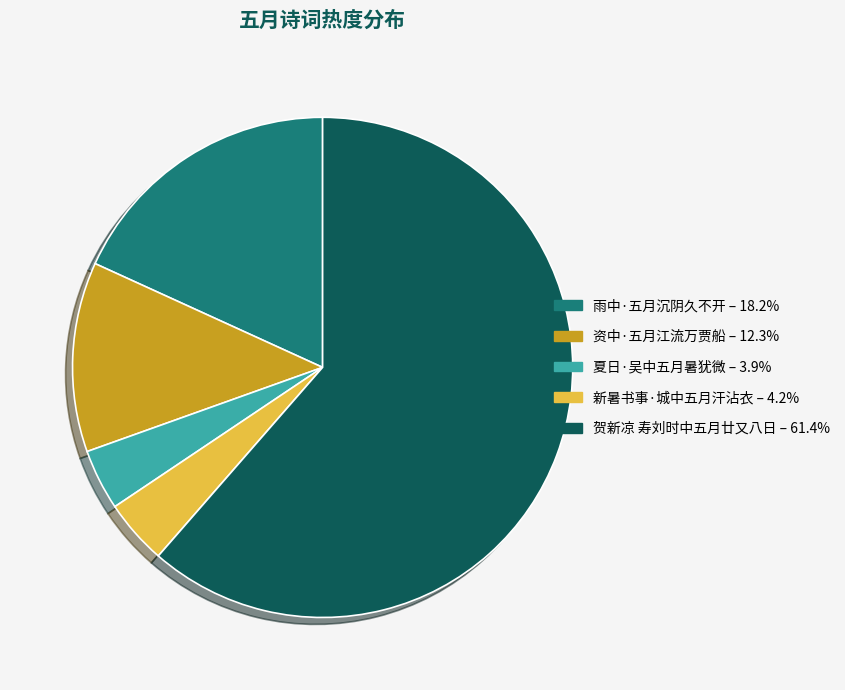

How many segments does this pie chart have?

5